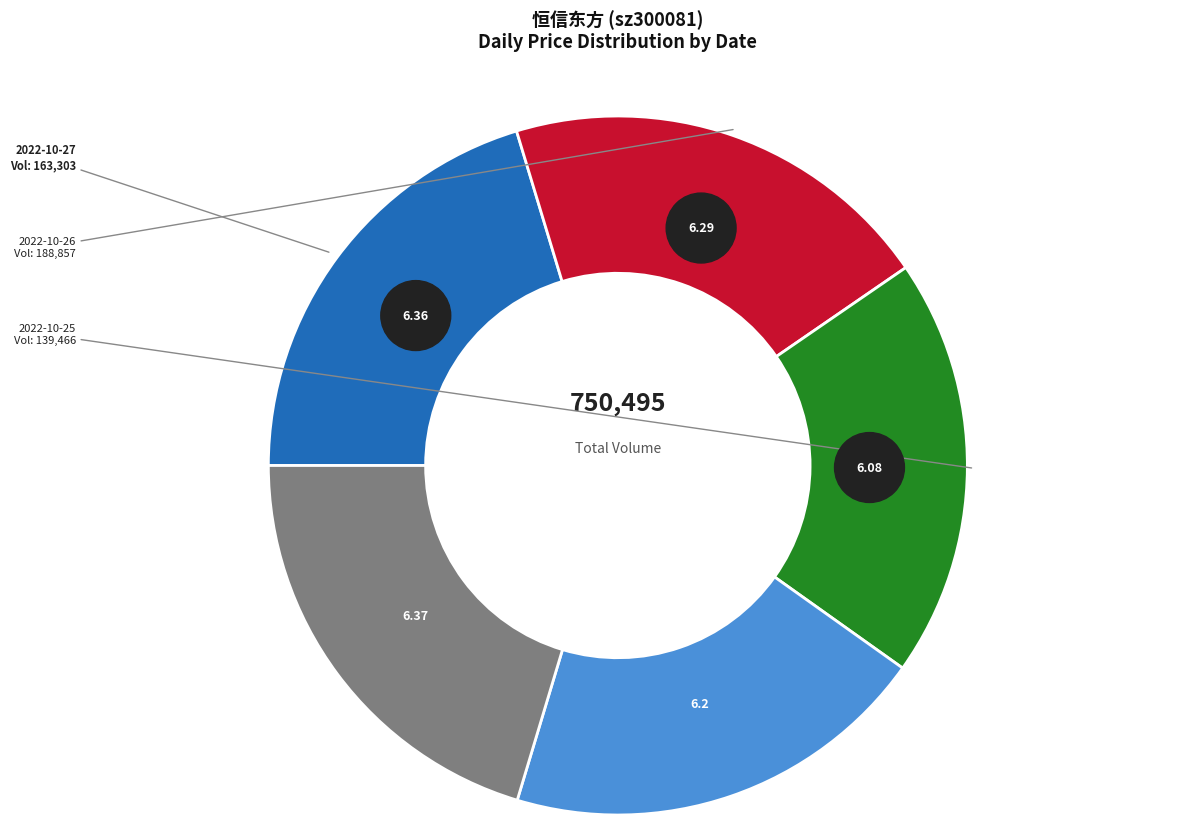

What percentage is the 2022-10-21
112213 slice, to the nearest percent?

20%